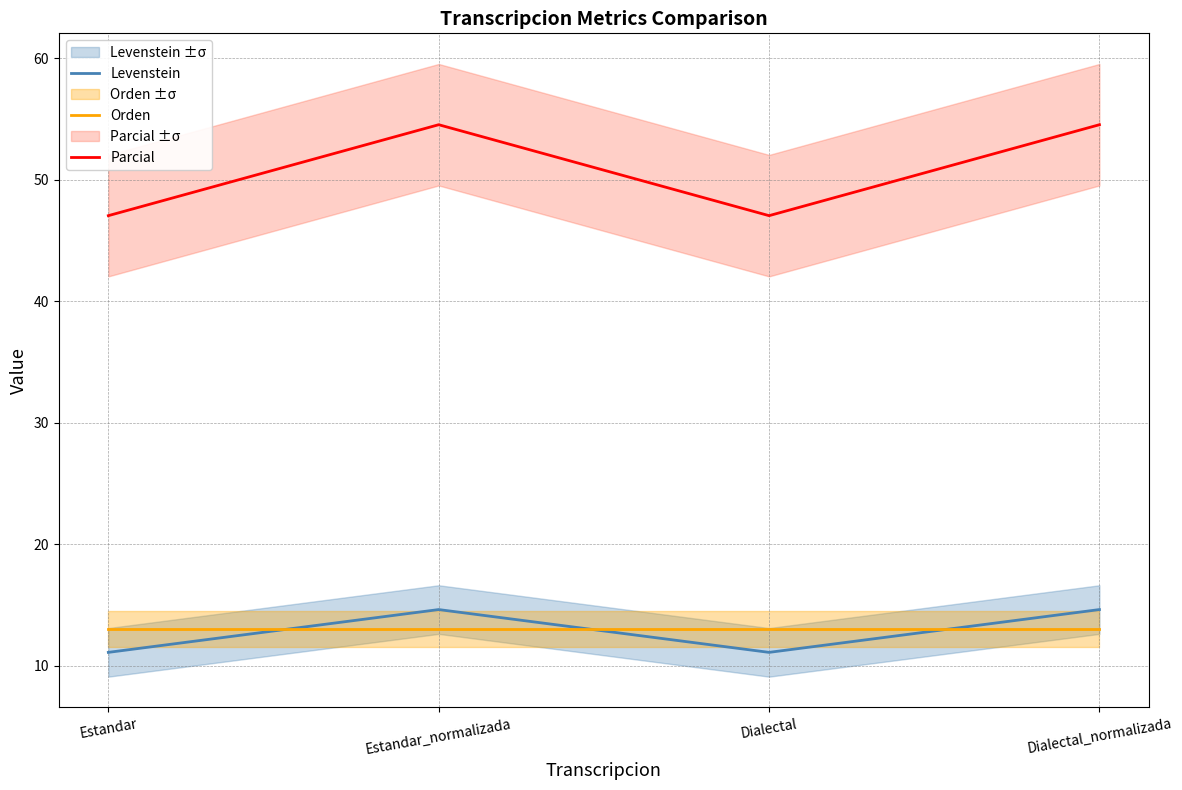

True or false: Levenstein has a value of 14.6 at Dialectal_normalizada.

True